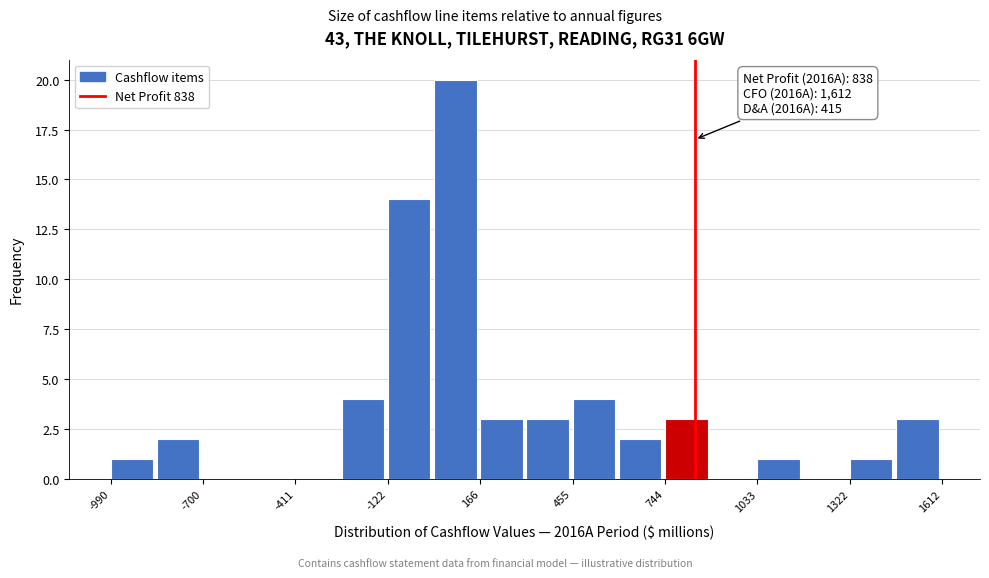

Around what value on the x-axis is the tallest bar? Give the approximate position of its centre, as read against the axis.

100